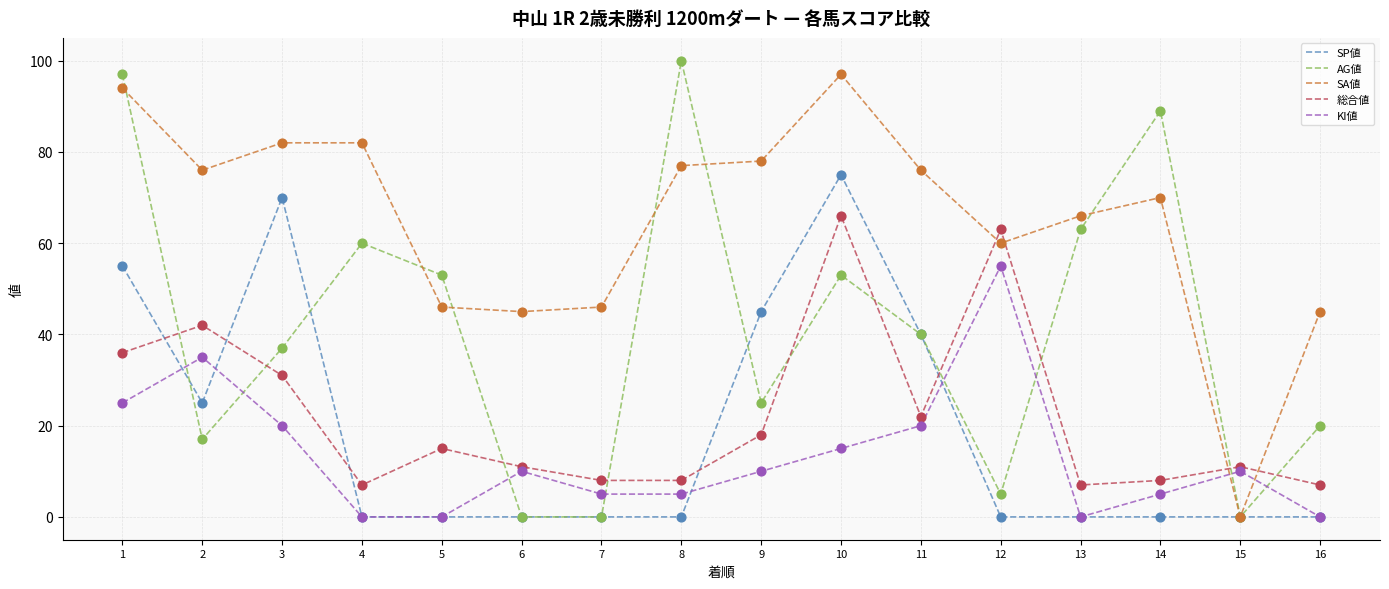

Which series has the widest spread of values?

AG値